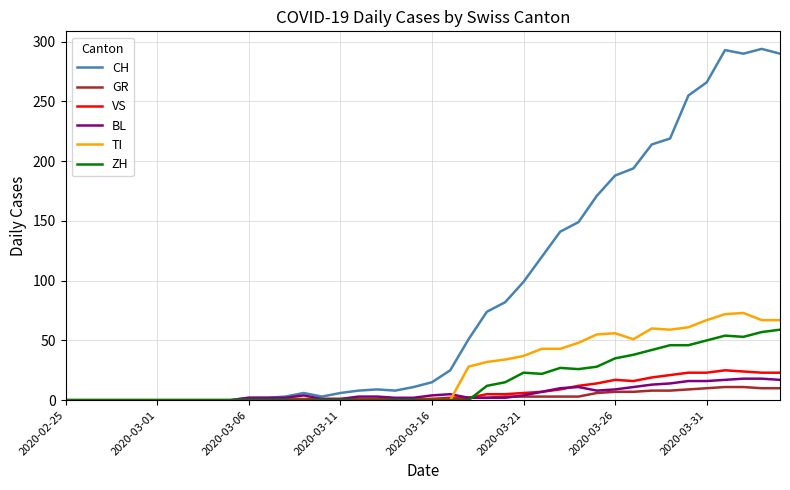

Which series has the largest range (max minus min)?

CH